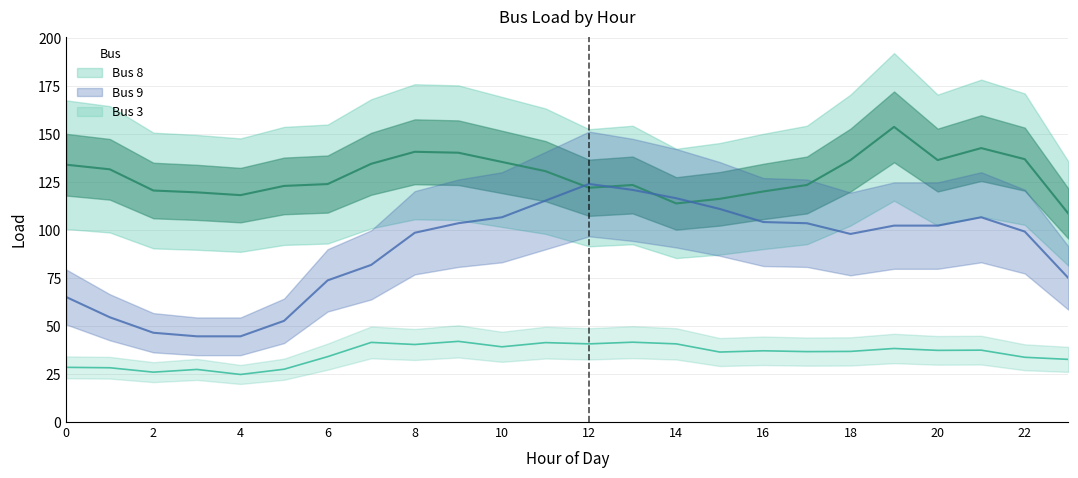

What is the value of the Bus 8 point at the 21st from the left?

136.5